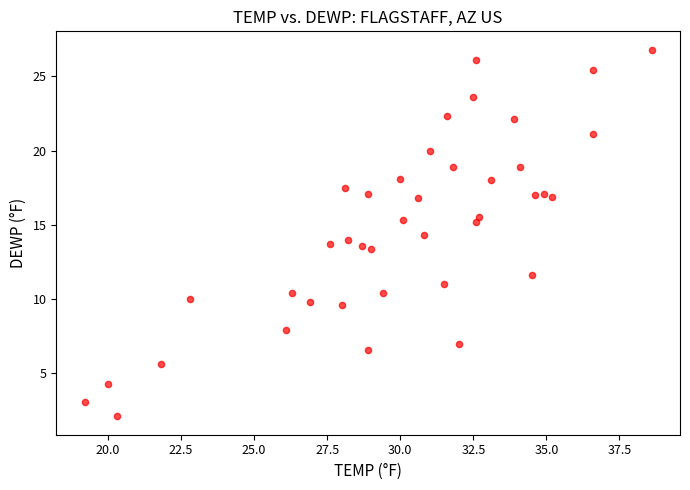

What is the range of Y values (max minus min)?

24.7